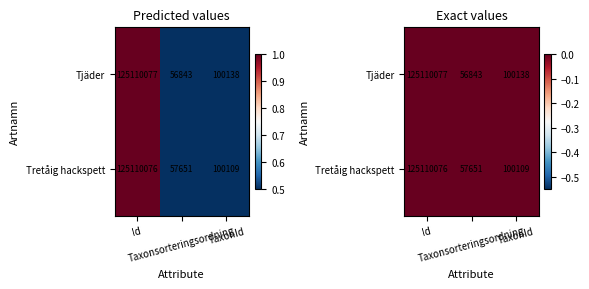

At which category is the sum across all series the highest?

Id